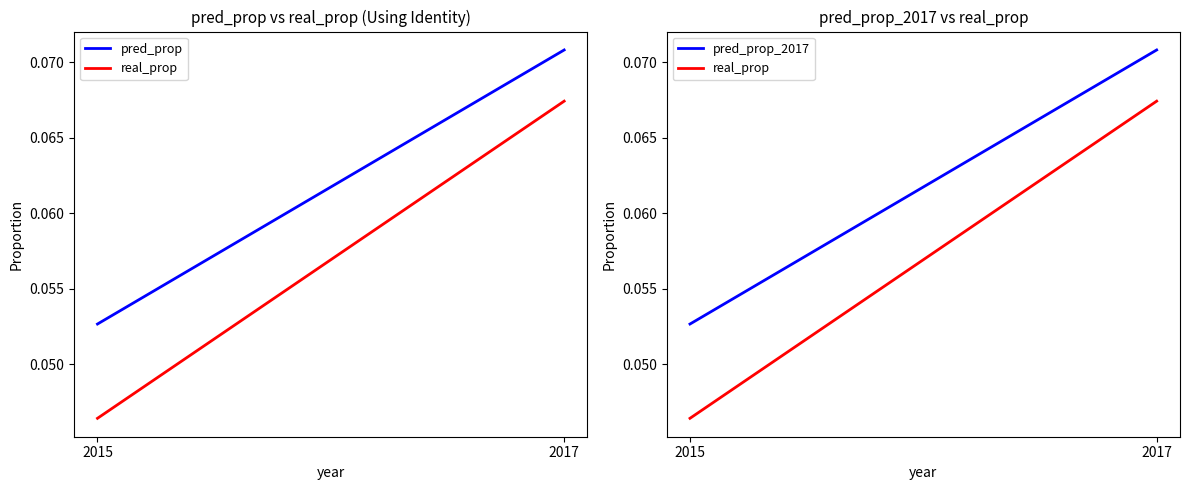

What are all the series names shown in the legend?

pred_prop, real_prop, pred_prop_2017